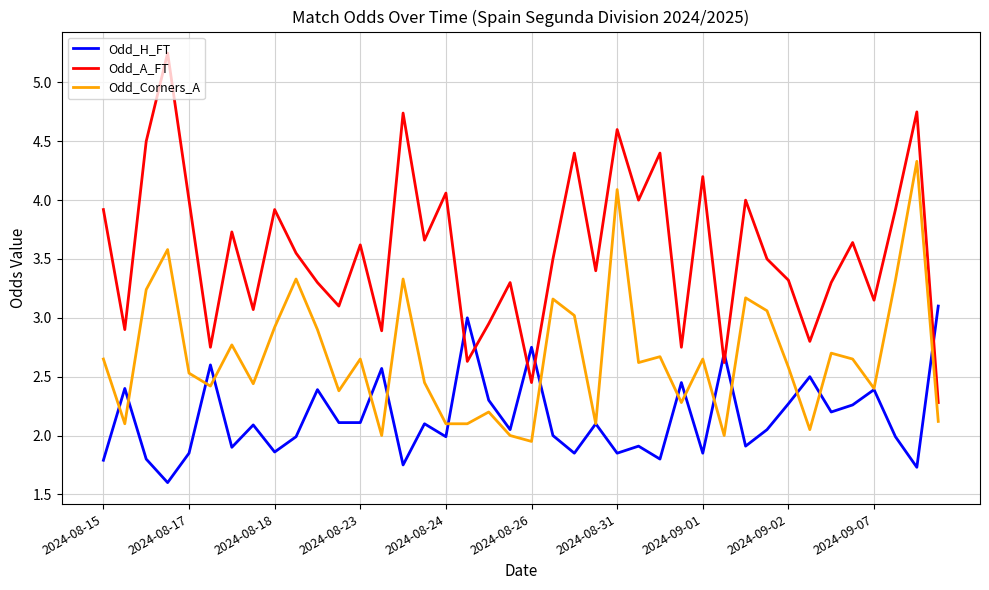

In Odd_Corners_A, how many points are higher than both neighbors (excluding endpoints)?

13